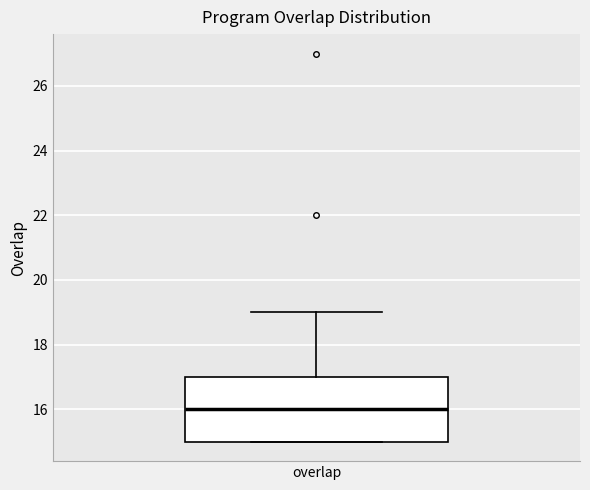

Where does the median line of the box for overlap sit on the y-axis? The values are not printed on the chart, so give them approximately, as read against the axis.

16